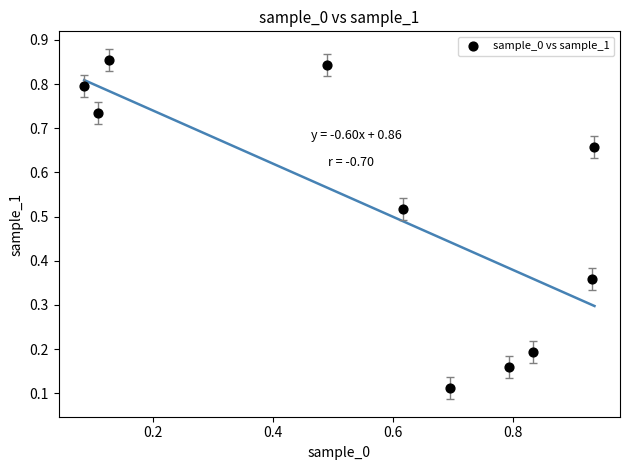

What is the average X value?

0.6